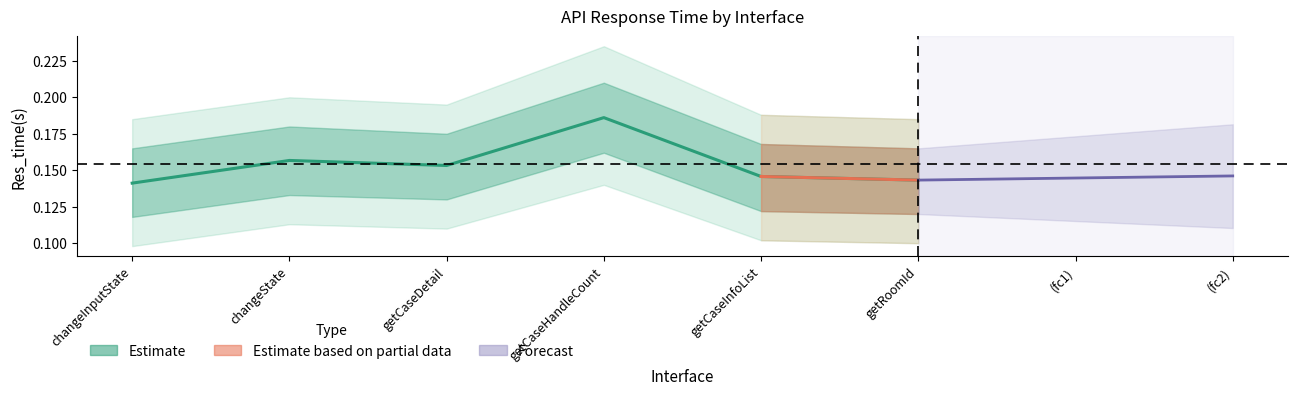

True or false: the data has more than 1 interior local peaks.

True